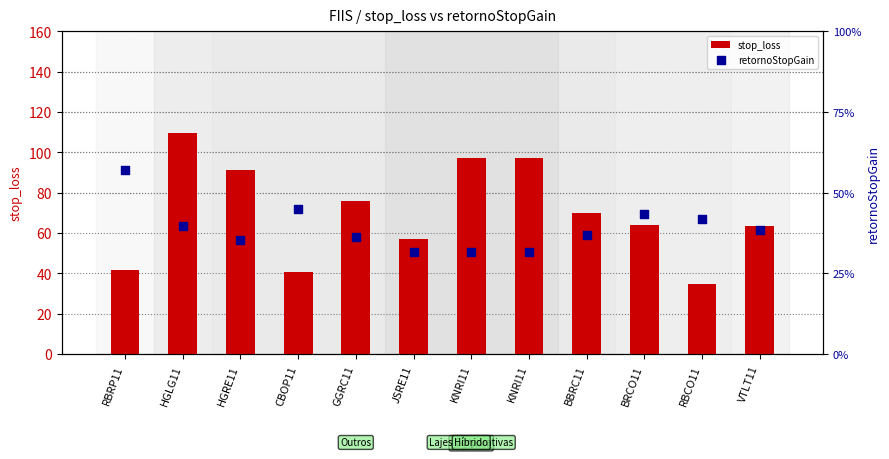

Which series contains the lowest Y value?

retornoStopGain